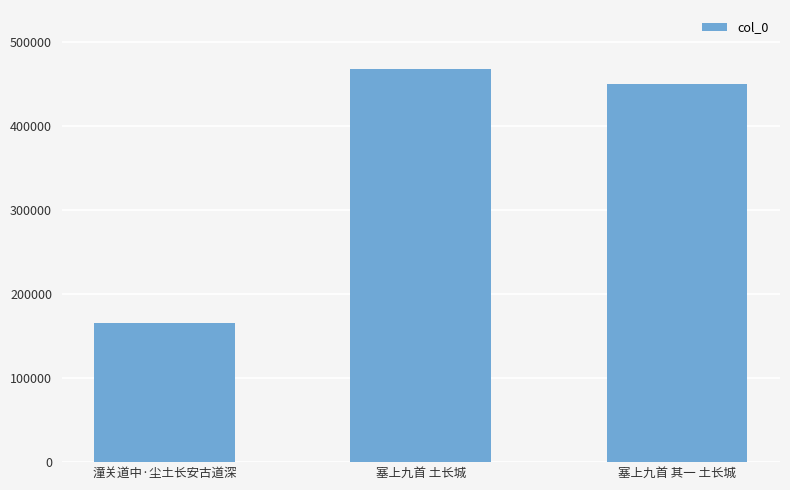

Reading left to right, extract all data points from this chart.

潼关道中·尘土长安古道深=165926	塞上九首 土长城=467676	塞上九首 其一 土长城=449757